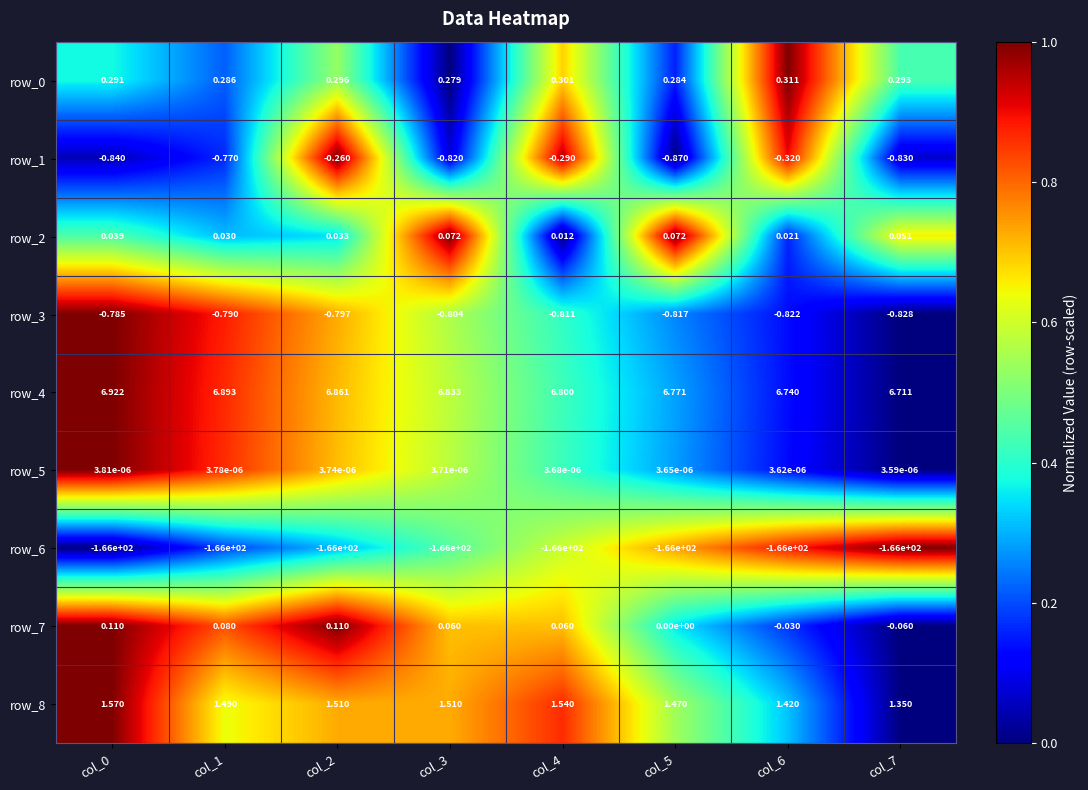

At how many categories does at least one series exceed 0?

8